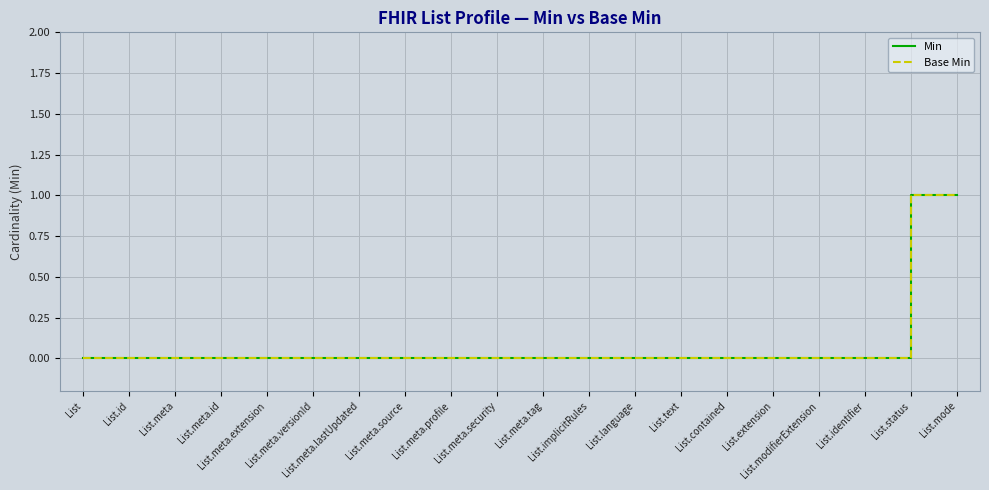

At List.meta.versionId, list the series in order from largest to smallest.

Min, Base Min